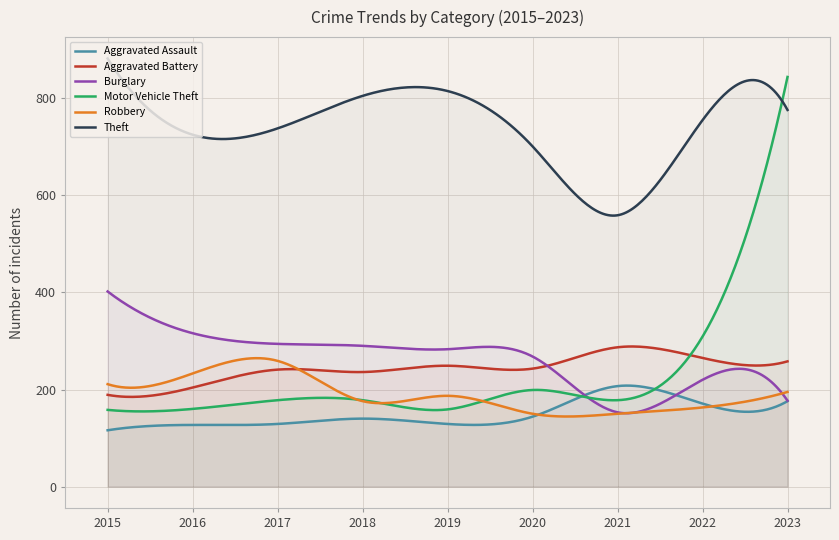

In Aggravated Battery, how many points are higher than both neighbors (excluding endpoints)?

3